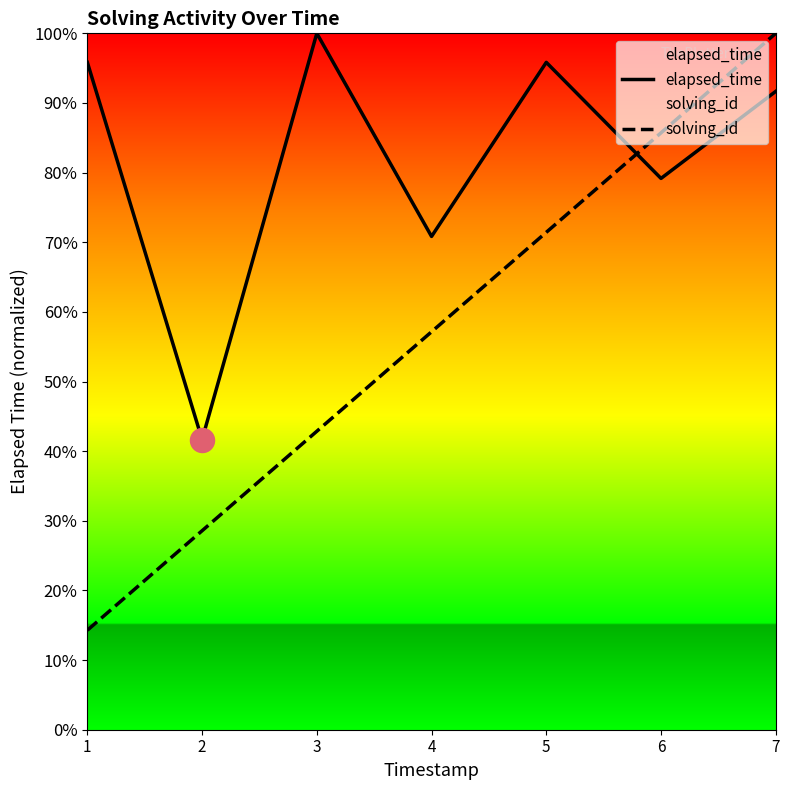

Which series contains the highest Y value?

elapsed_time